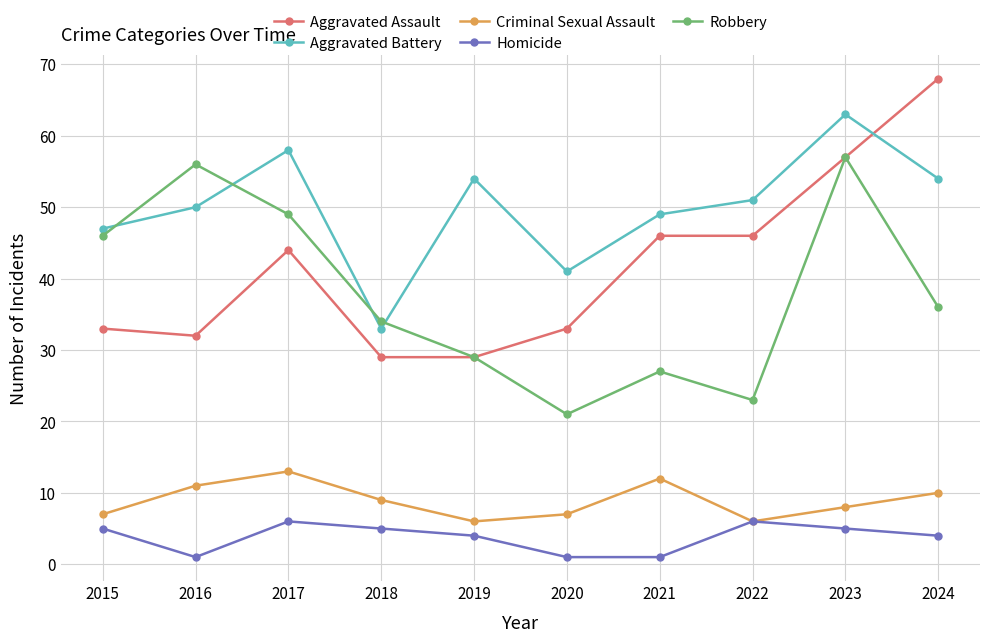

What is the difference between the highest and lowest values at 2019?

50